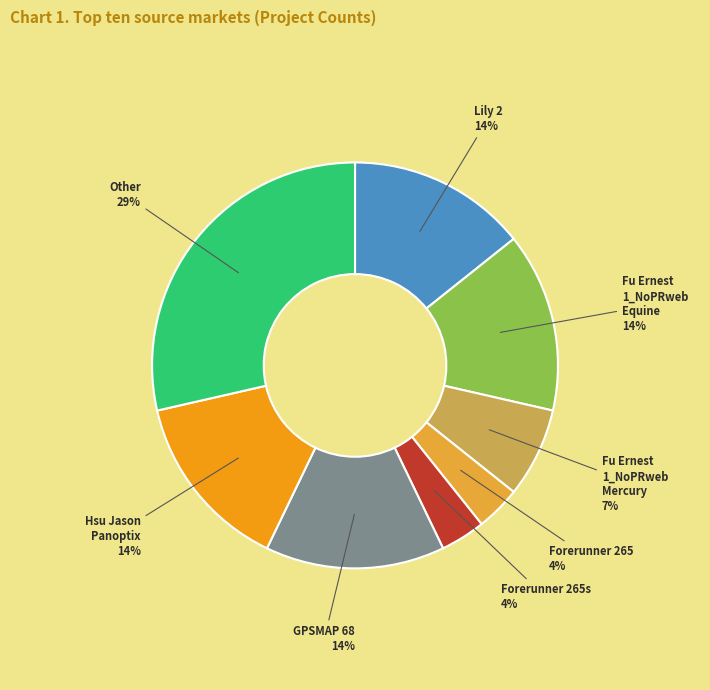

Count the number of slices in the pie.

8